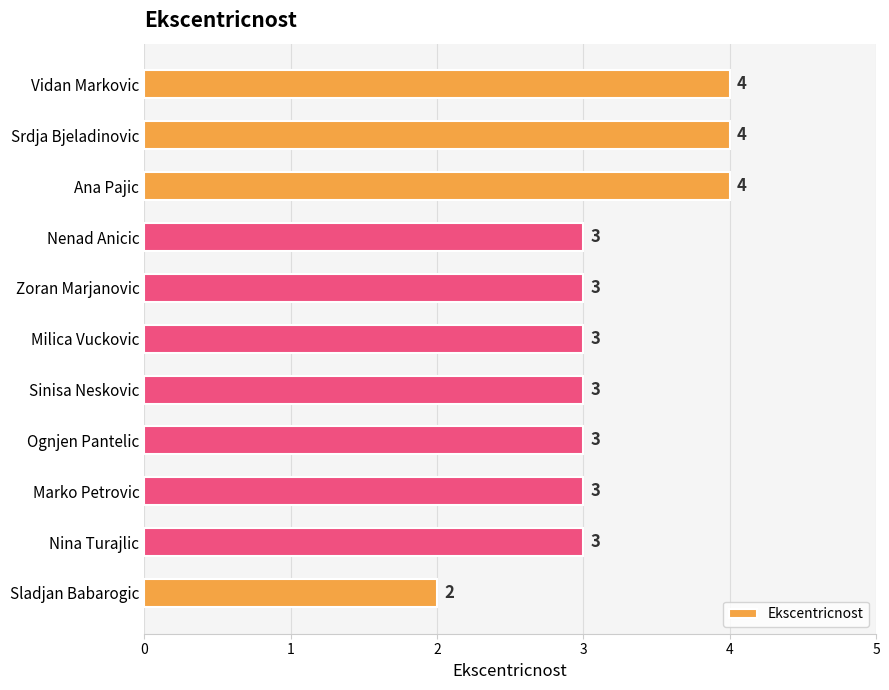

How many bars are there in total?

11